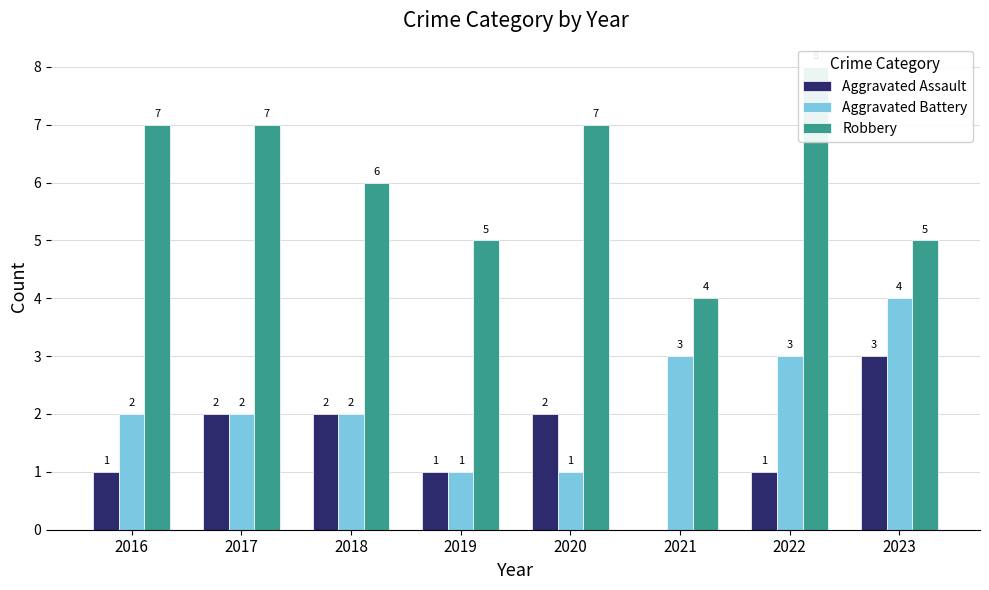

Rank the categories by Robbery value from highest to lowest.

2022, 2016, 2017, 2020, 2018, 2019, 2023, 2021